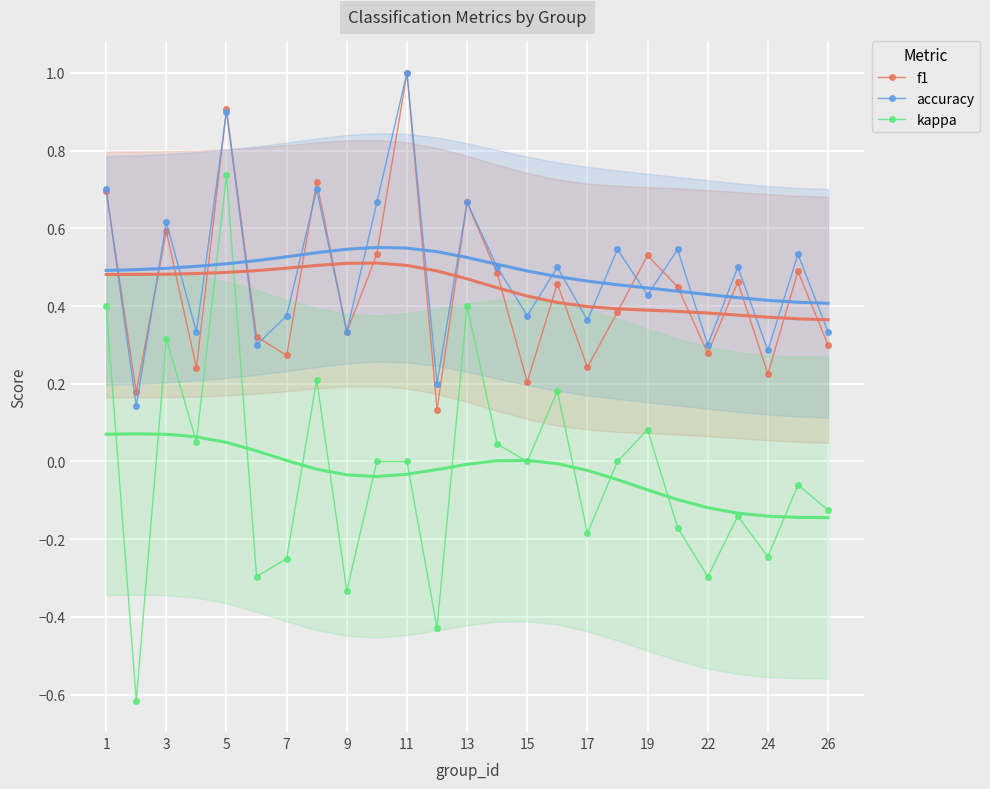

True or false: accuracy has more than 1 points higher than both neighbors.

True